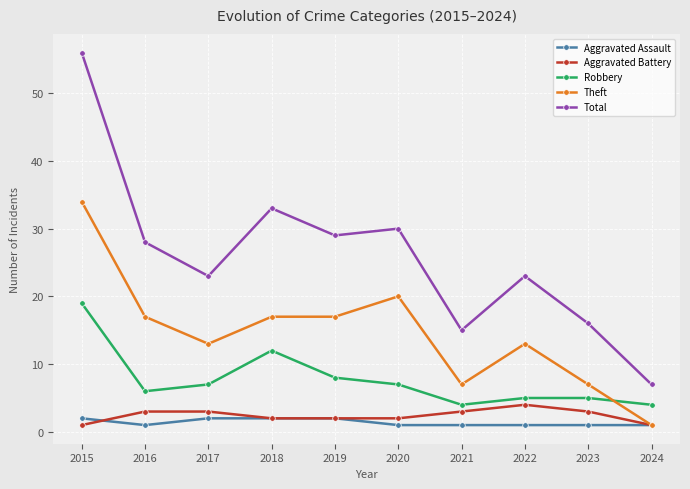

Where is the first local minimum for Aggravated Assault?

2016